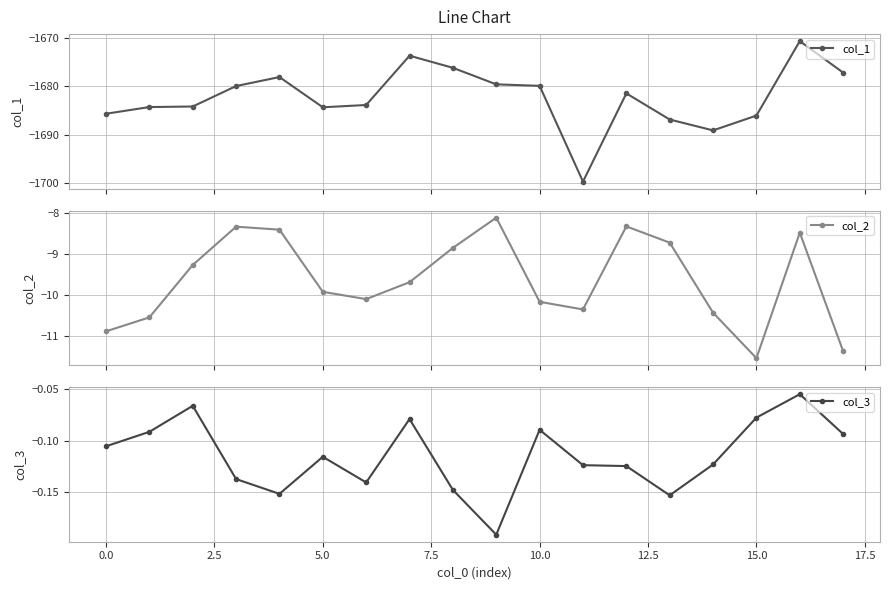

Which label corresponds to the smallest value in the chart?

11